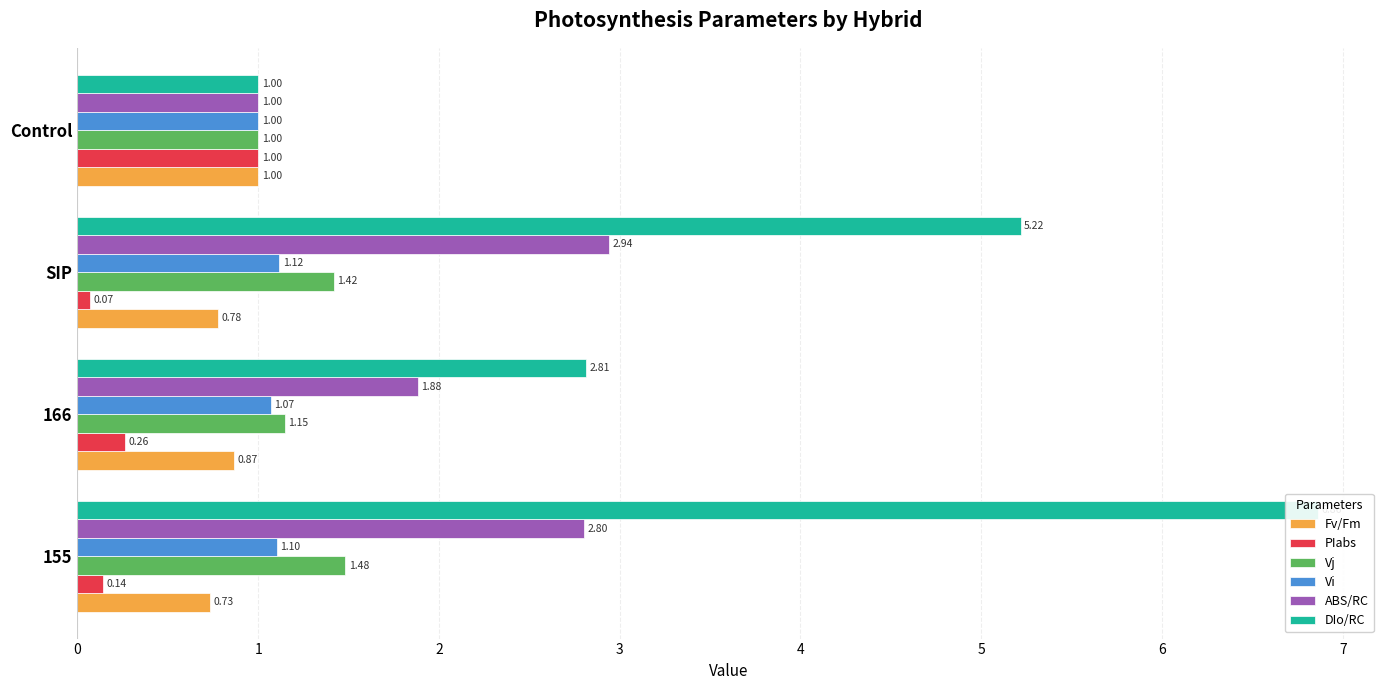

What is the sum of the ABS/RC values at Control and 166?

2.9